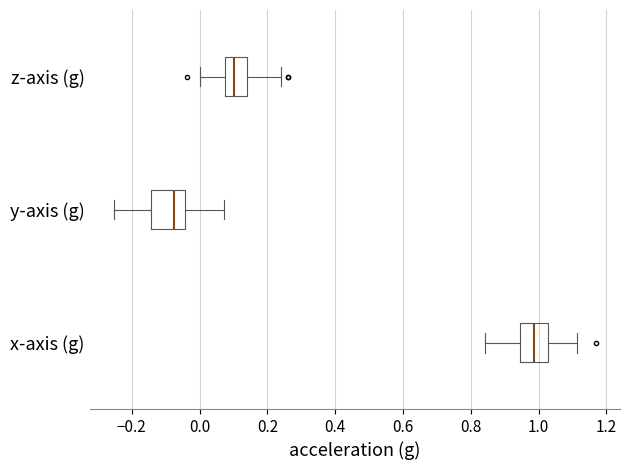

Which box has the furthest to the right median line?

x-axis (g)